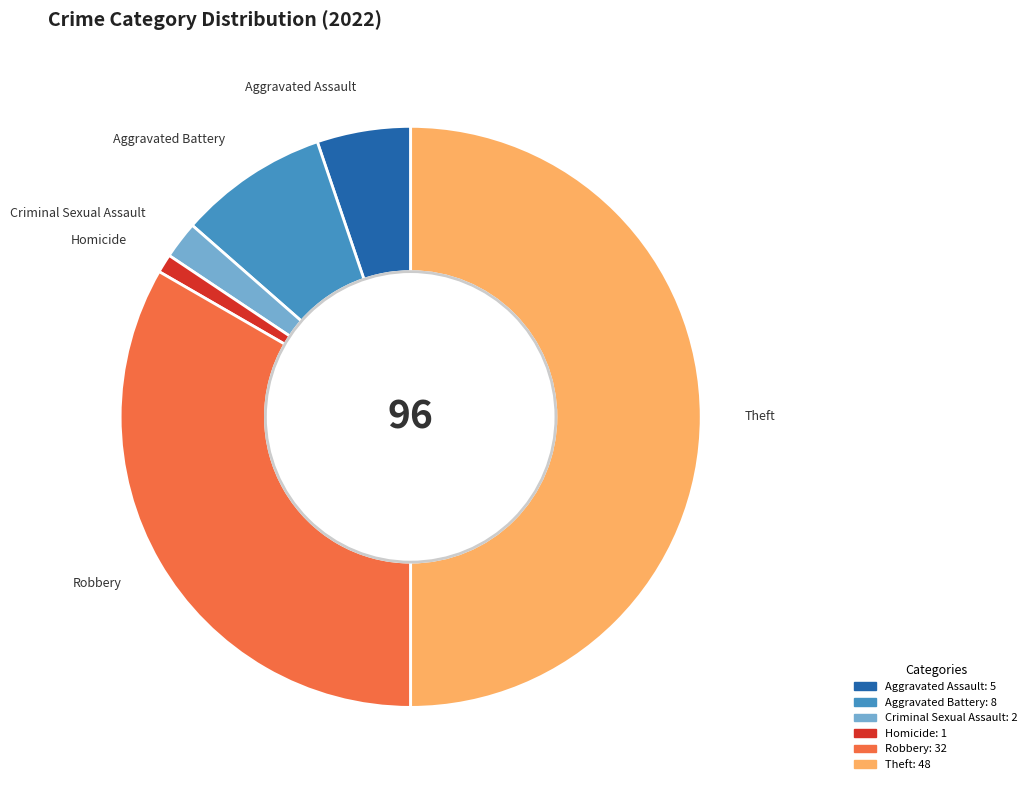

Is it true that Aggravated Assault is 5% of the pie?

True